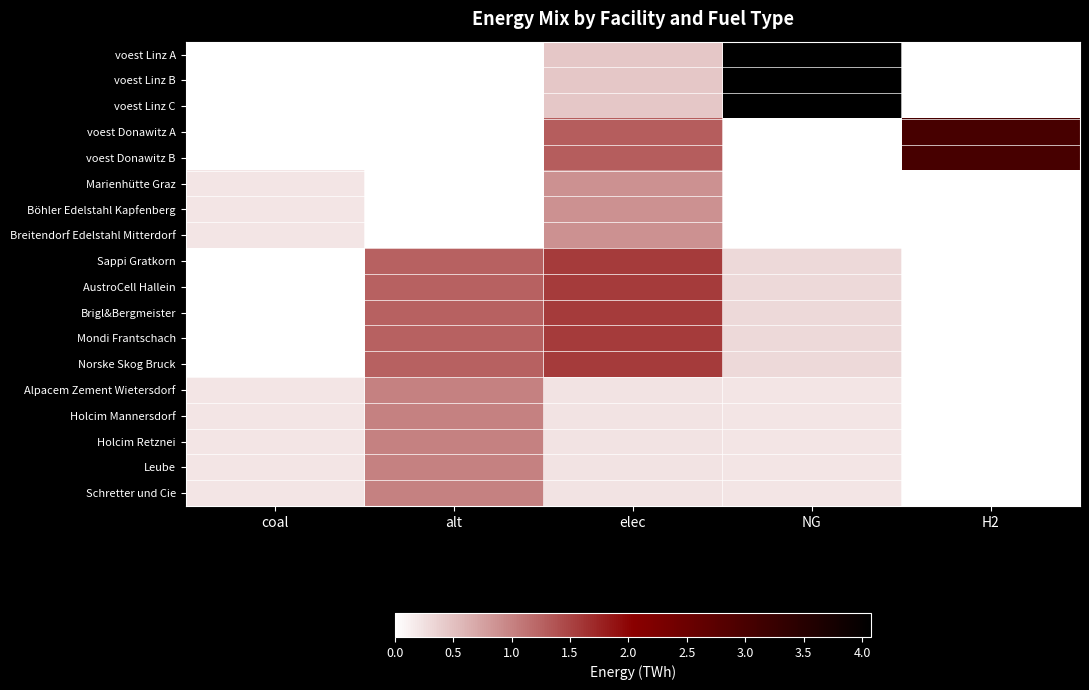

How many categories are shown in the chart?

5